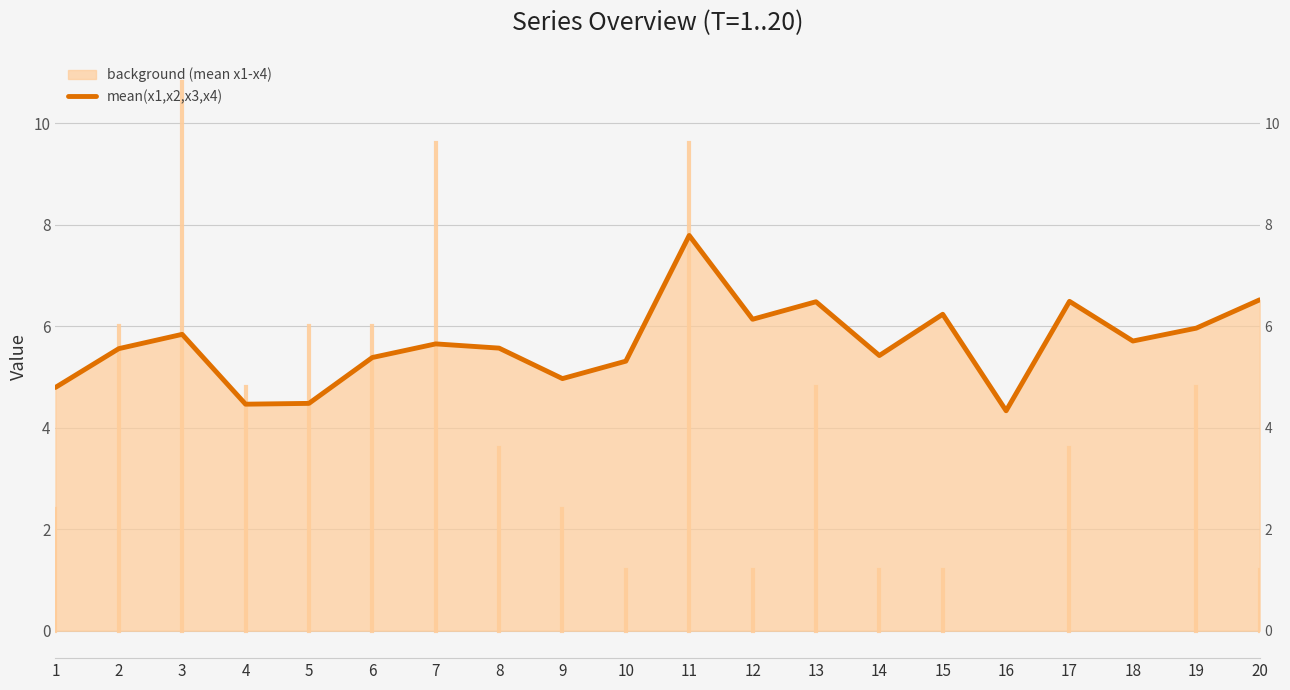

Reading left to right, transcribe all the data shown in this chart.

4.8	5.6	5.8	4.5	4.5	5.4	5.6	5.6	5.0	5.3	7.8	6.1	6.5	5.4	6.2	4.3	6.5	5.7	6.0	6.5